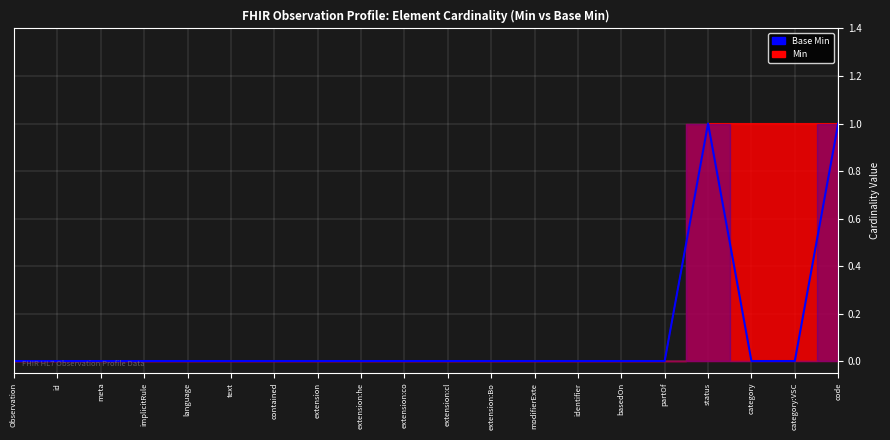

True or false: Min and Base Min intersect in this chart.

False